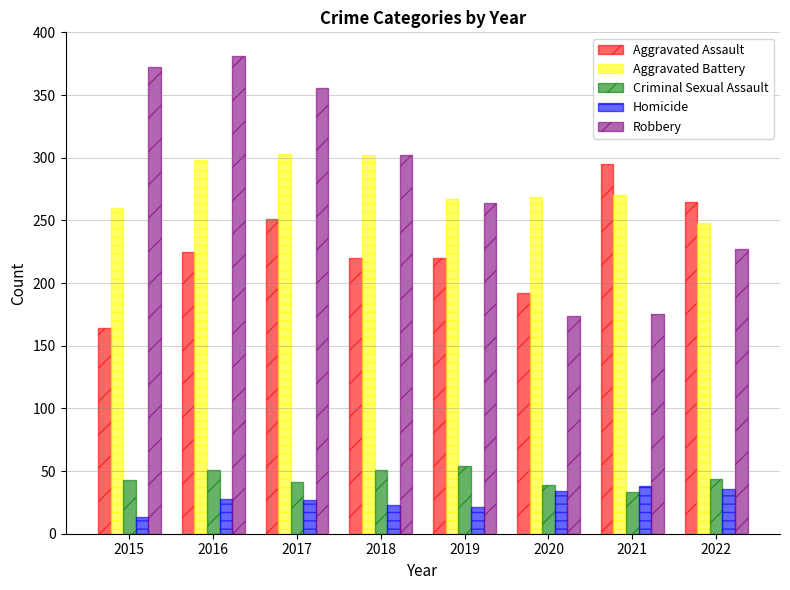

What is the difference between the second highest and minimum values in the Homicide series?

23